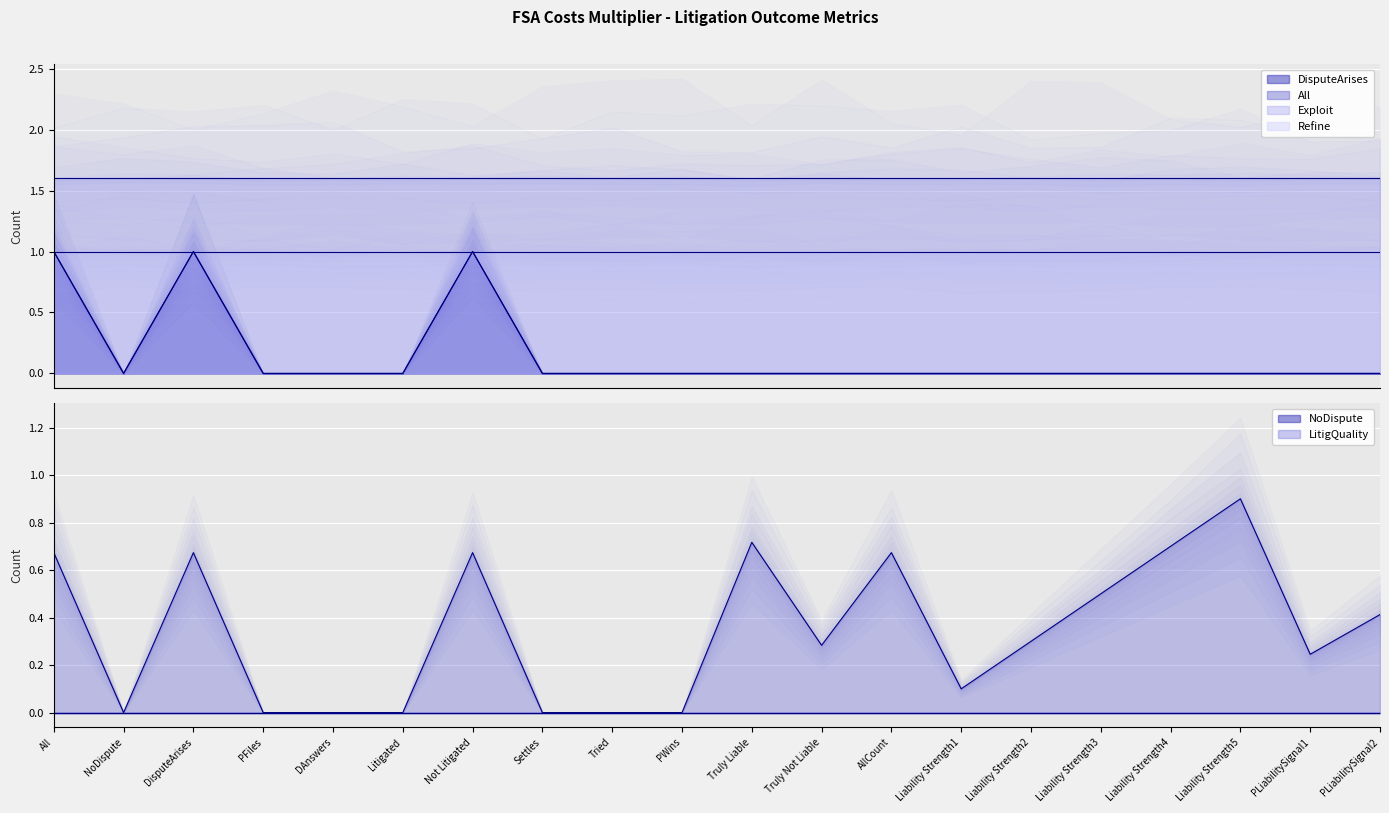

Count the number of categories in the chart.

20